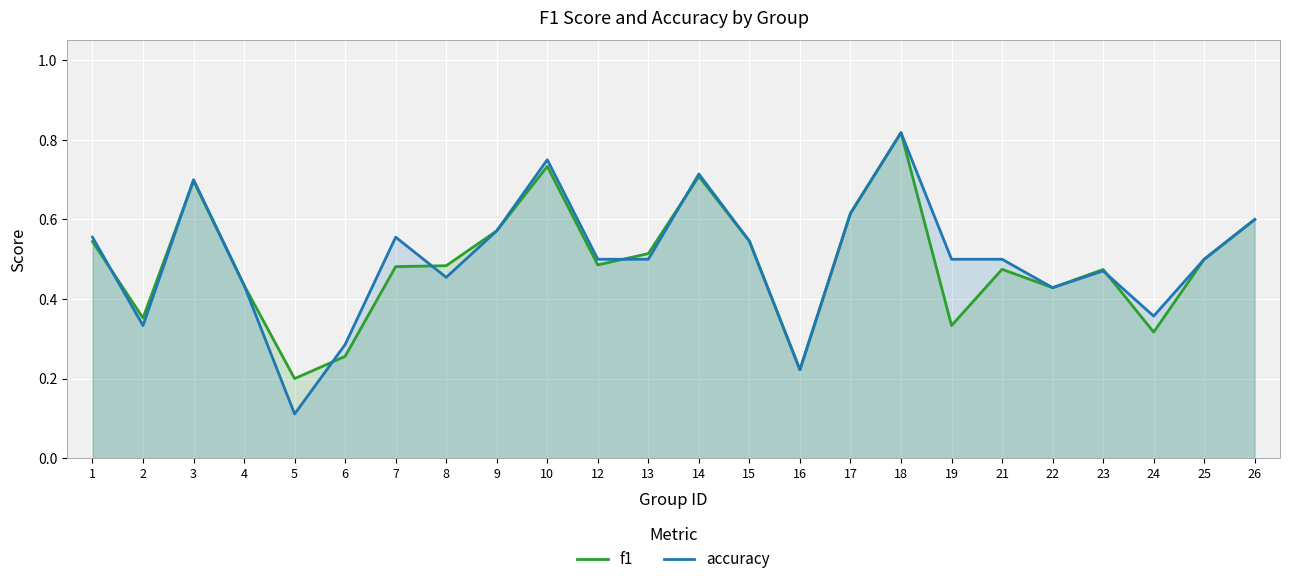

Reading left to right, extract all data points from this chart.

f1: 0.5	0.4	0.7	0.4	0.2	0.3	0.5	0.5	0.6	0.7	0.5	0.5	0.7	0.5	0.2	0.6	0.8	0.3	0.5	0.4	0.5	0.3	0.5	0.6
accuracy: 0.6	0.3	0.7	0.4	0.1	0.3	0.6	0.5	0.6	0.8	0.5	0.5	0.7	0.5	0.2	0.6	0.8	0.5	0.5	0.4	0.5	0.4	0.5	0.6